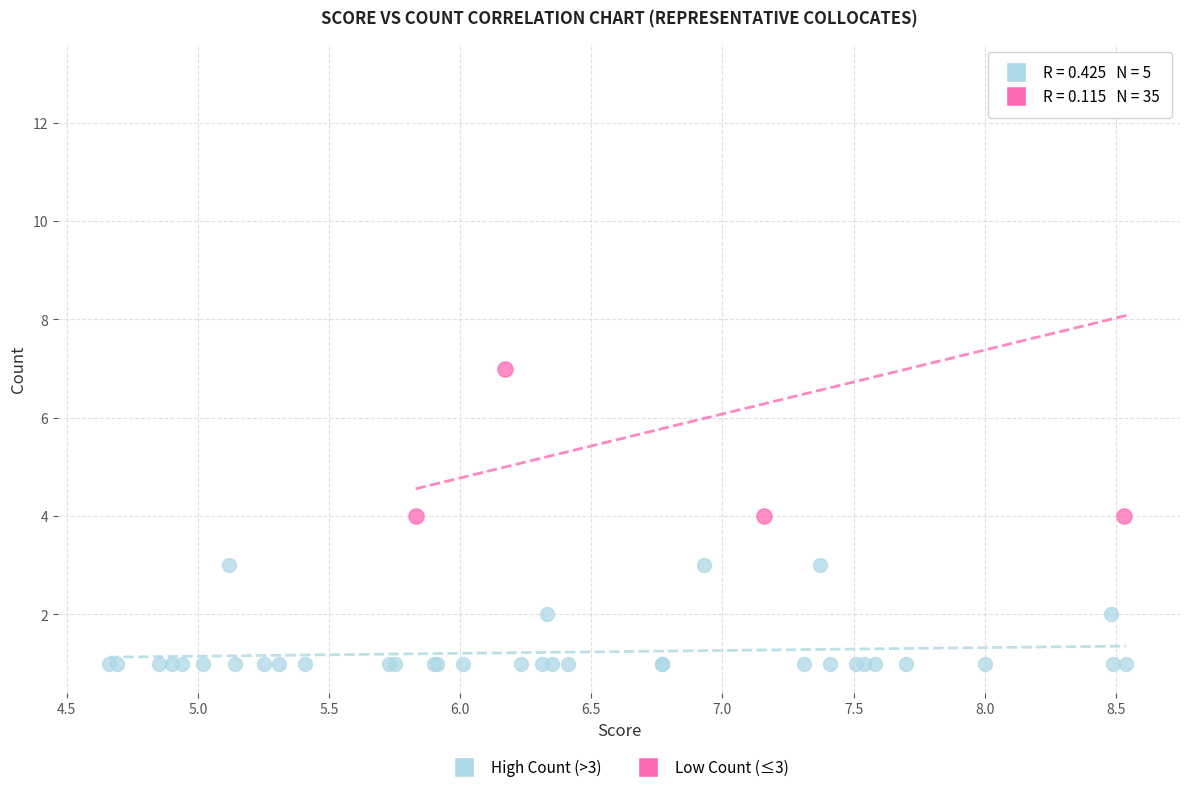

Which series has the largest Y range (max minus min)?

High Count (>3)